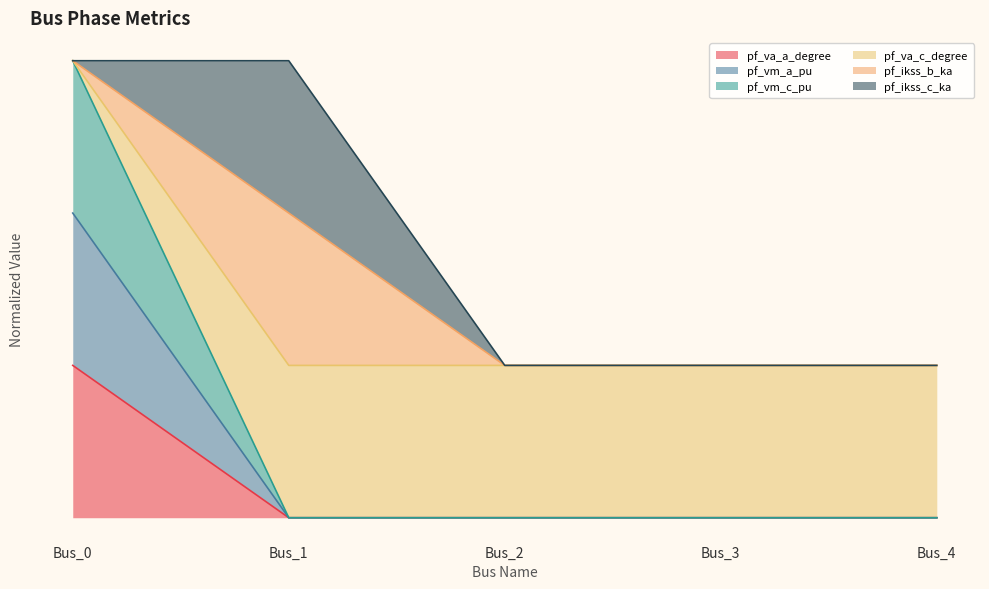

At which category does pf_vm_a_pu reach its first local valley?

Bus_1